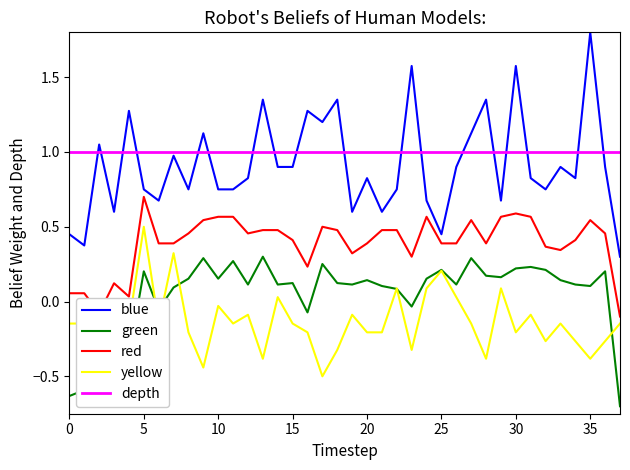

Rank the series by their maximum value, from lowest to highest.

green, yellow, red, depth, blue